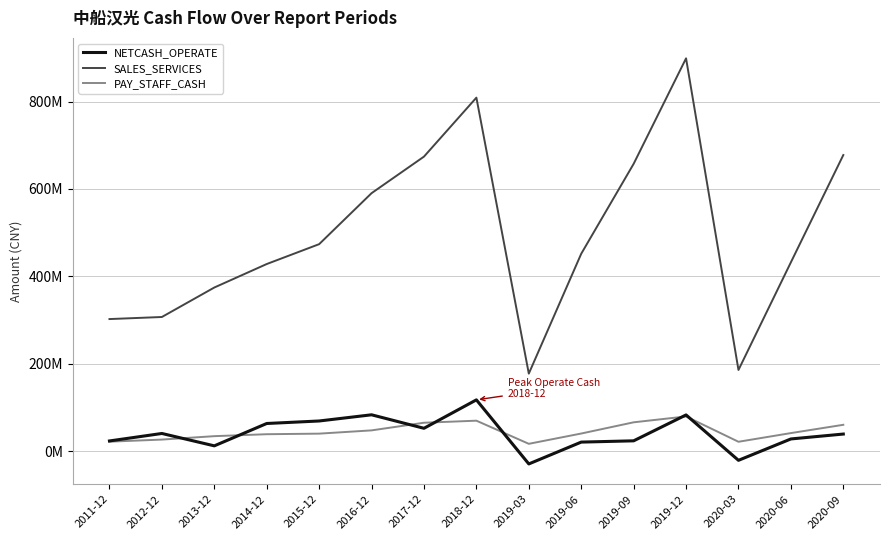

What are all the series names shown in the legend?

NETCASH_OPERATE, SALES_SERVICES, PAY_STAFF_CASH